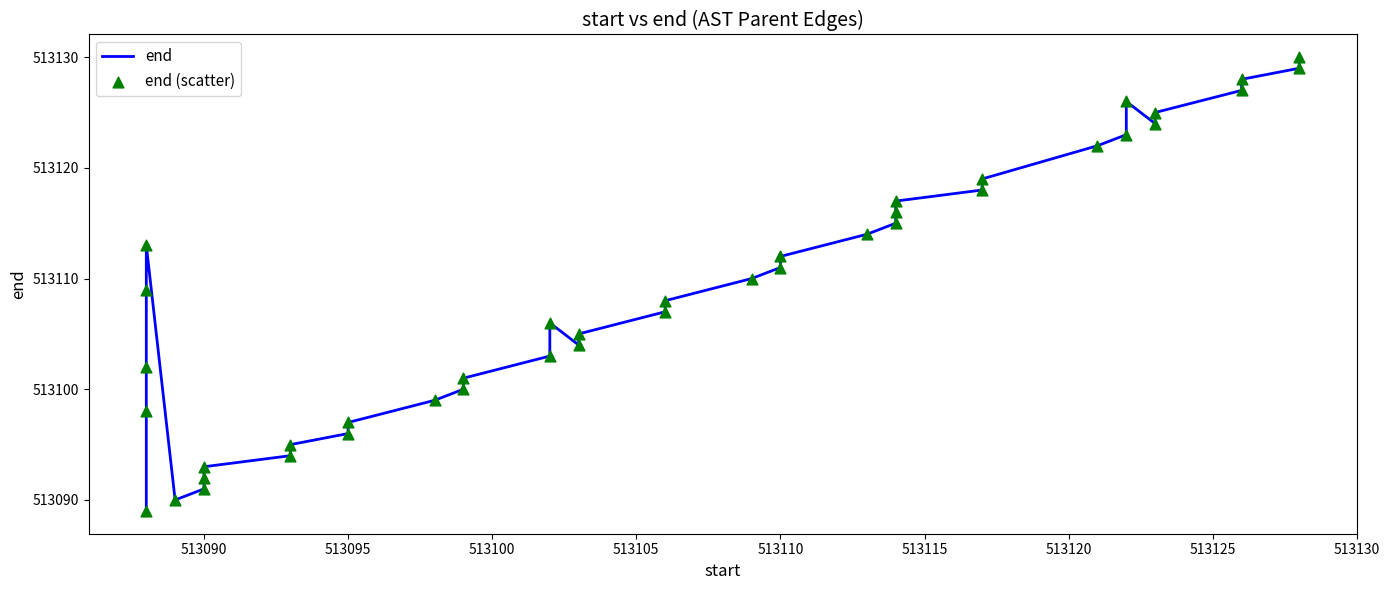

Which series has the largest total across all categories?

end